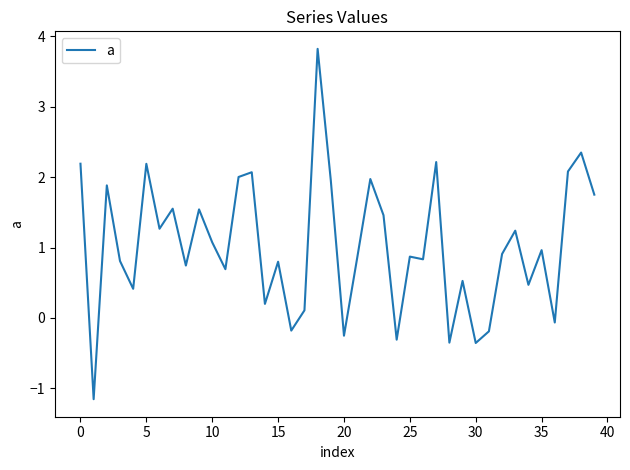

What is the greatest value displayed?

3.8